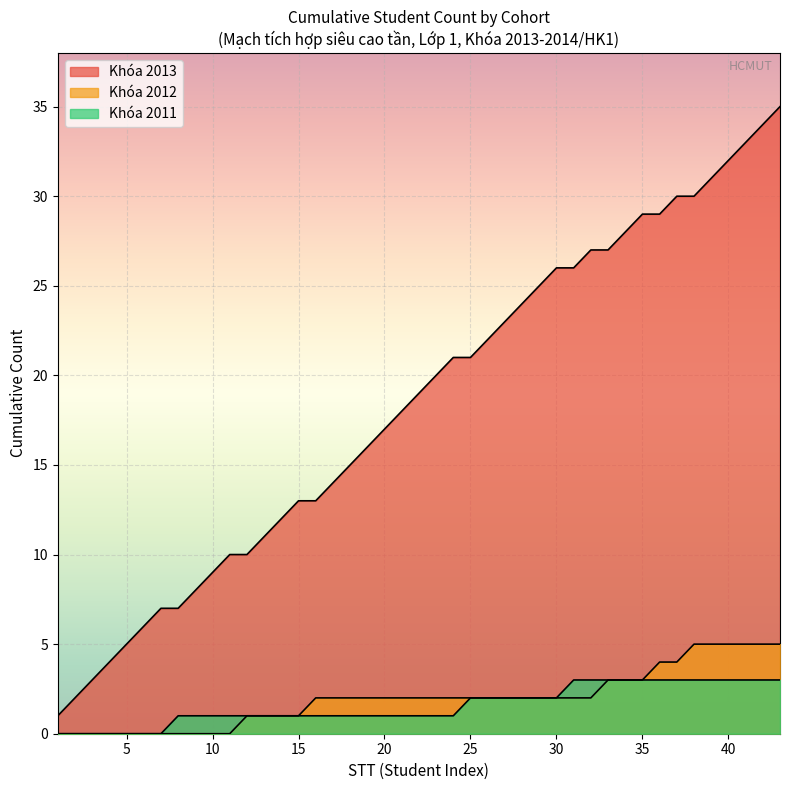

How many lines are shown in the chart?

3